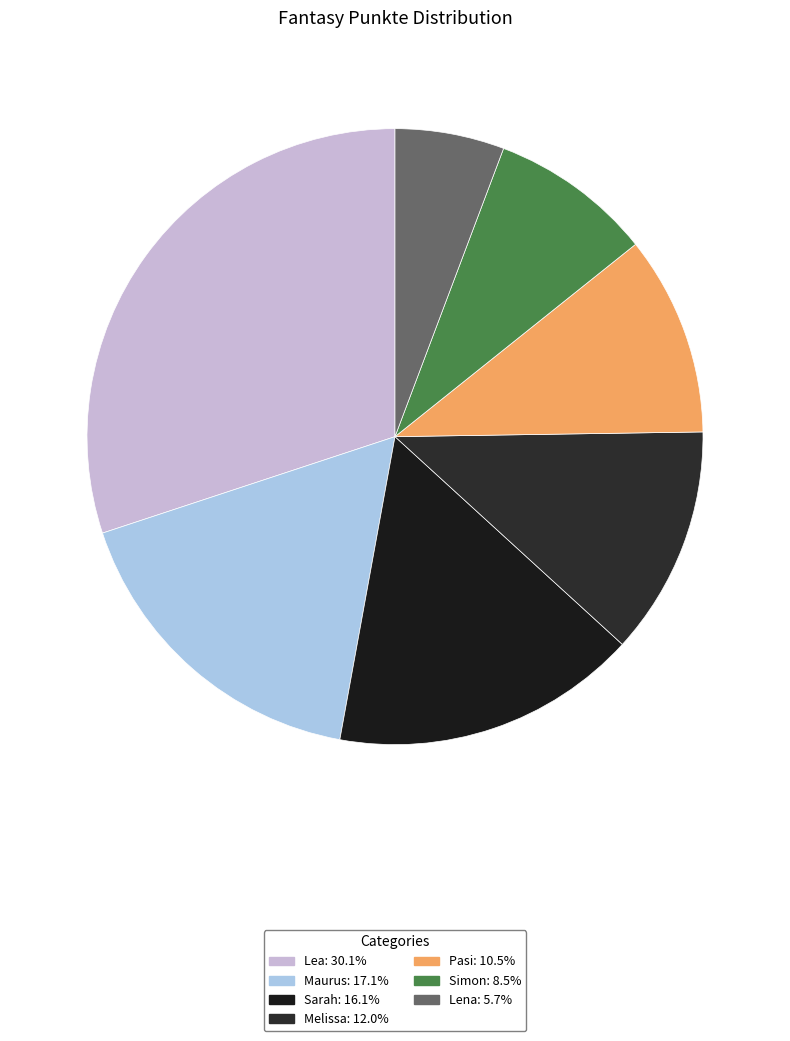

What is the largest slice in the pie chart?

Lea